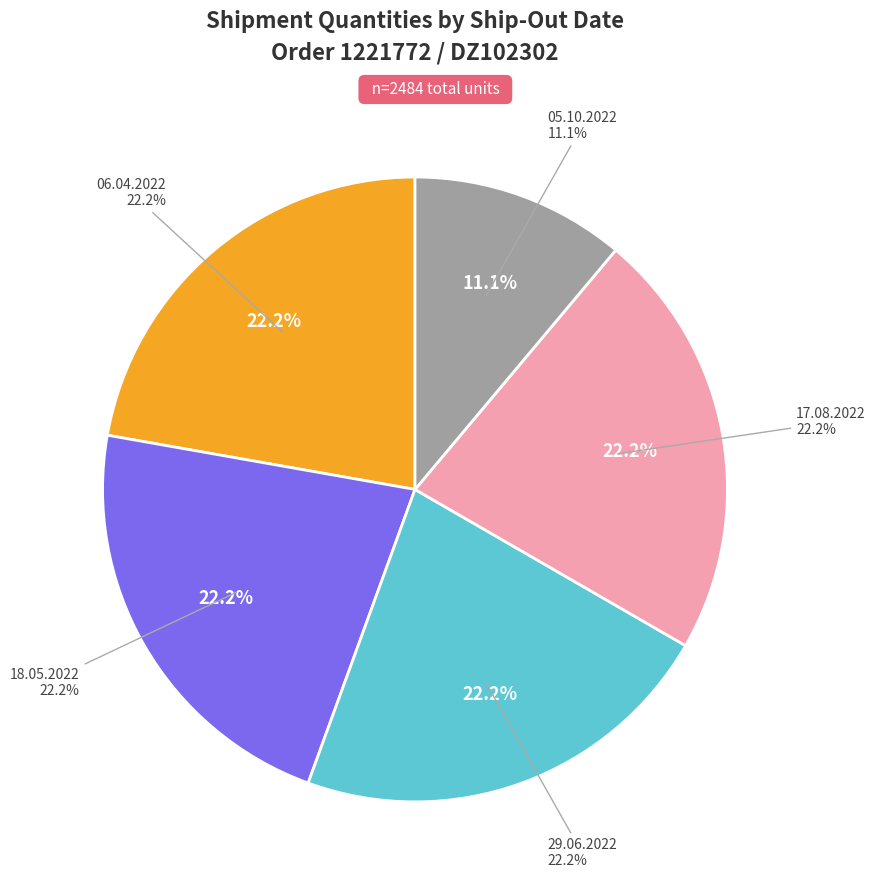

What is the ratio of the value at 17.08.2022 to the value at 18.05.2022?

1.0